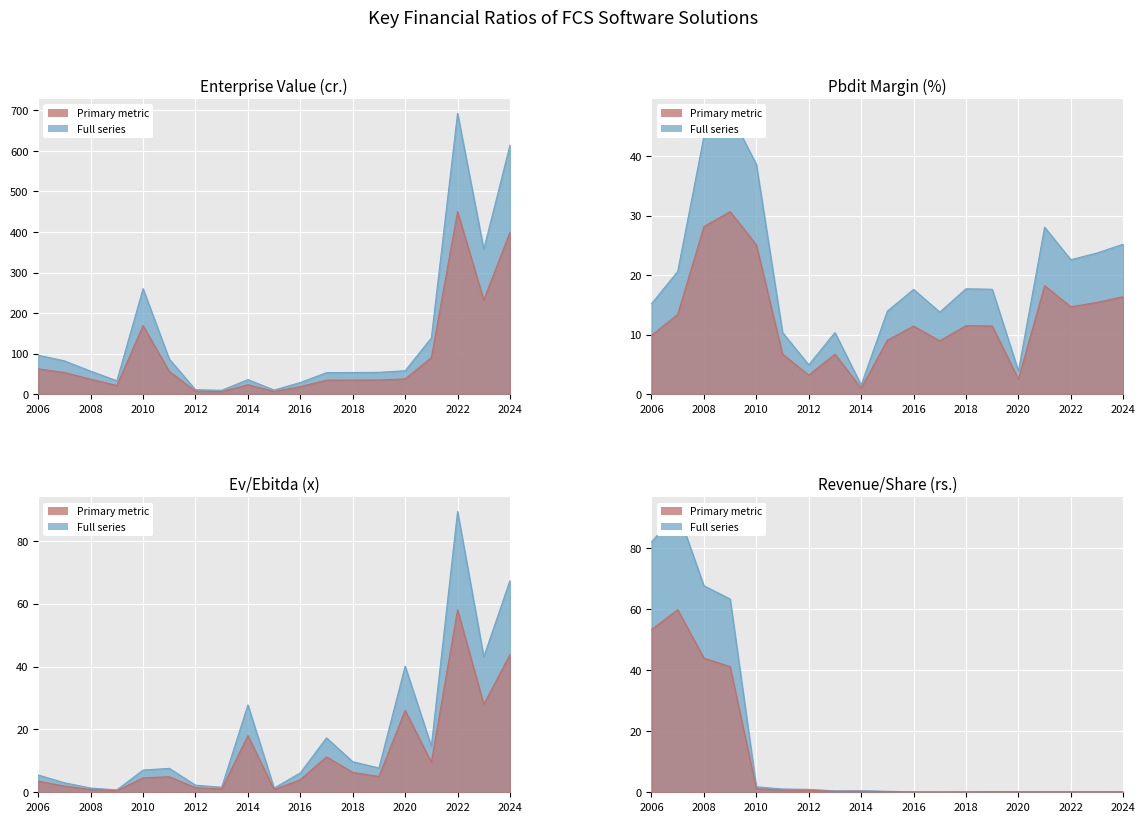

How many values in the Enterprise value (cr.) series are below 56?

9